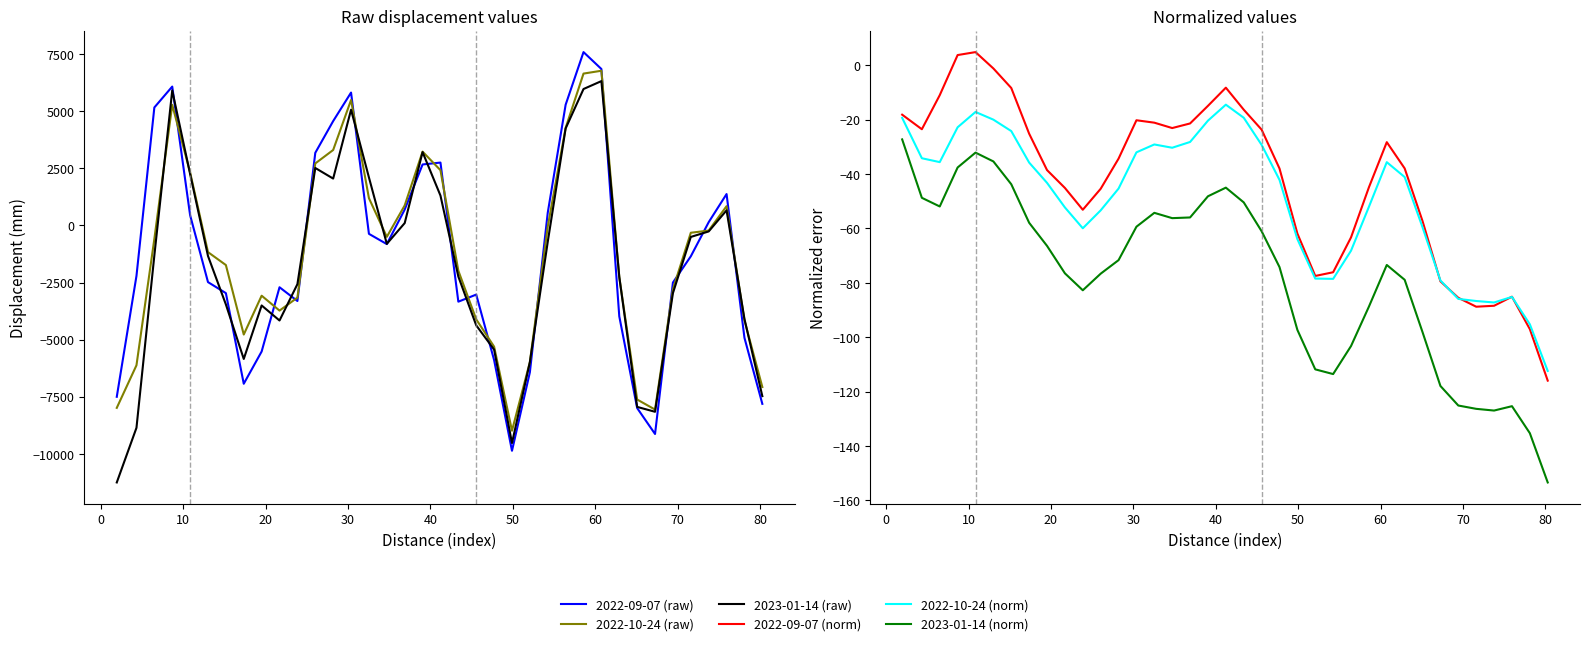

Does the chart have visible grid lines?

No